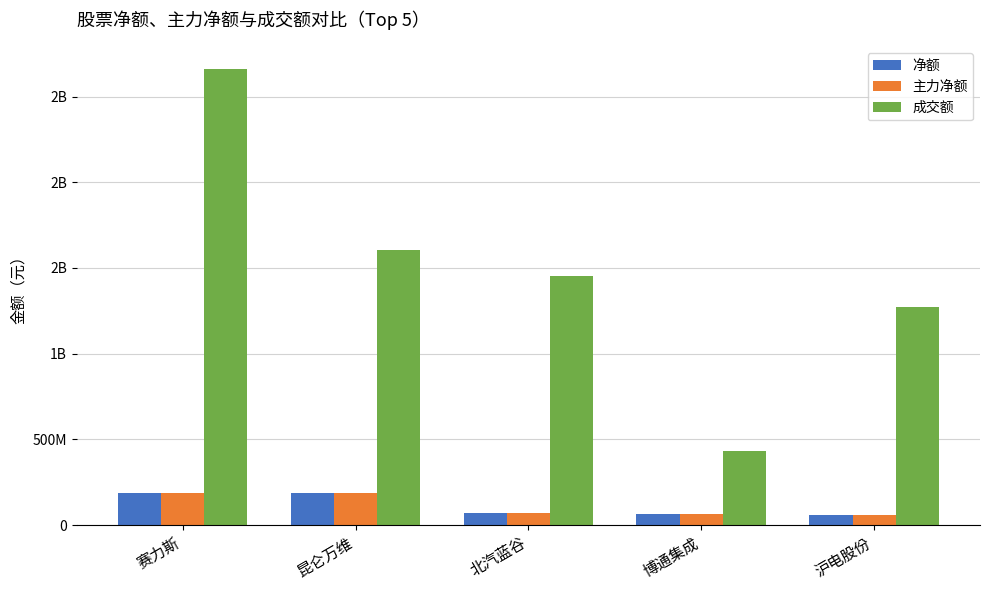

Where does the 净额 series first go above 69621984?

赛力斯